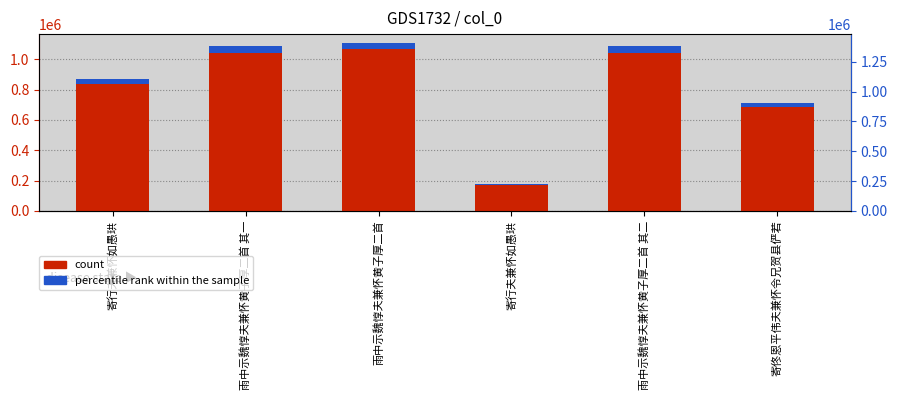

How many data points in percentile rank within the sample are above 43500?

3